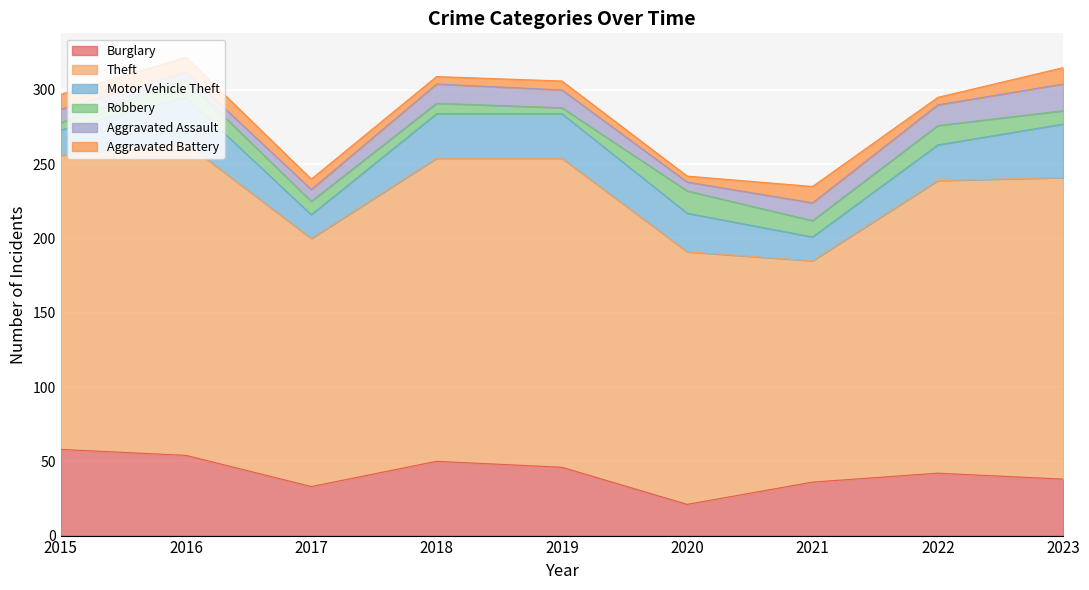

How many interior local valleys does the Aggravated Battery series have?

3